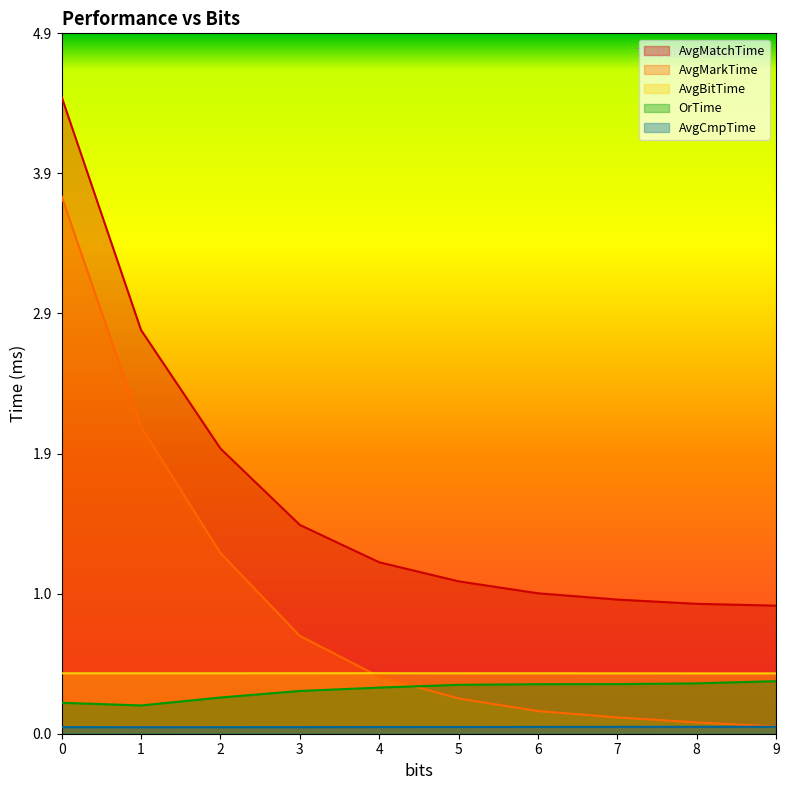

True or false: AvgMarkTime and AvgMatchTime intersect in this chart.

False